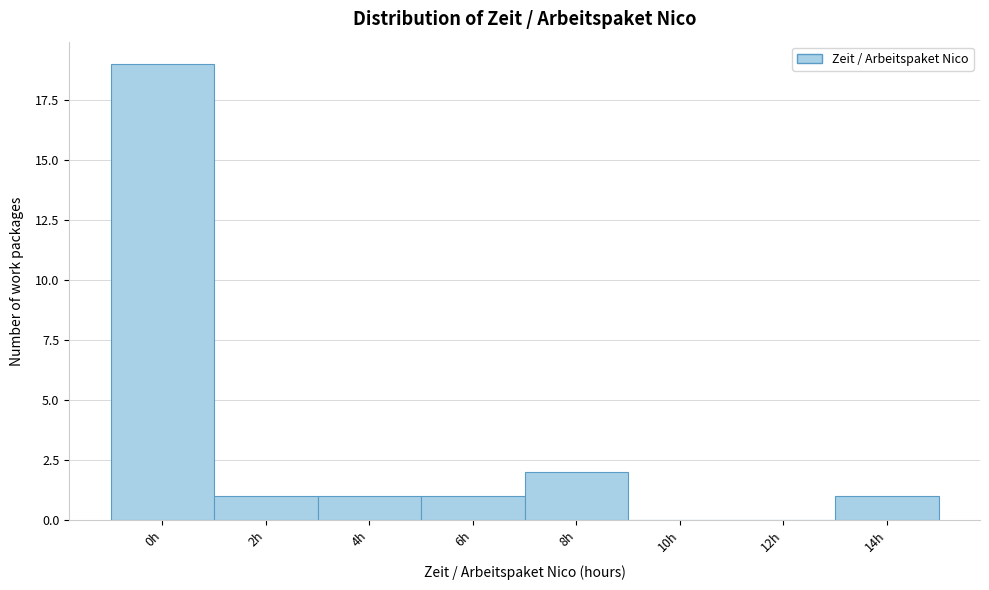

Reading left to right, what are all the values shown in this chart?

0h=19	2h=1	4h=1	6h=1	8h=2	10h=0	12h=0	14h=1